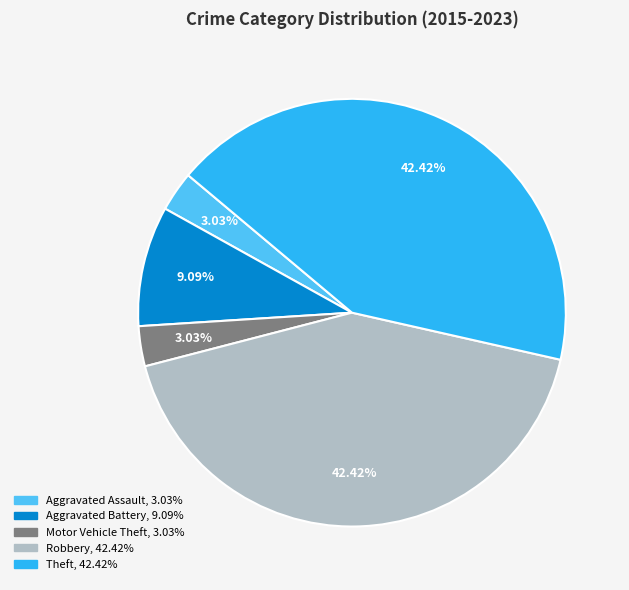

True or false: Robbery accounts for 57% of the total.

False